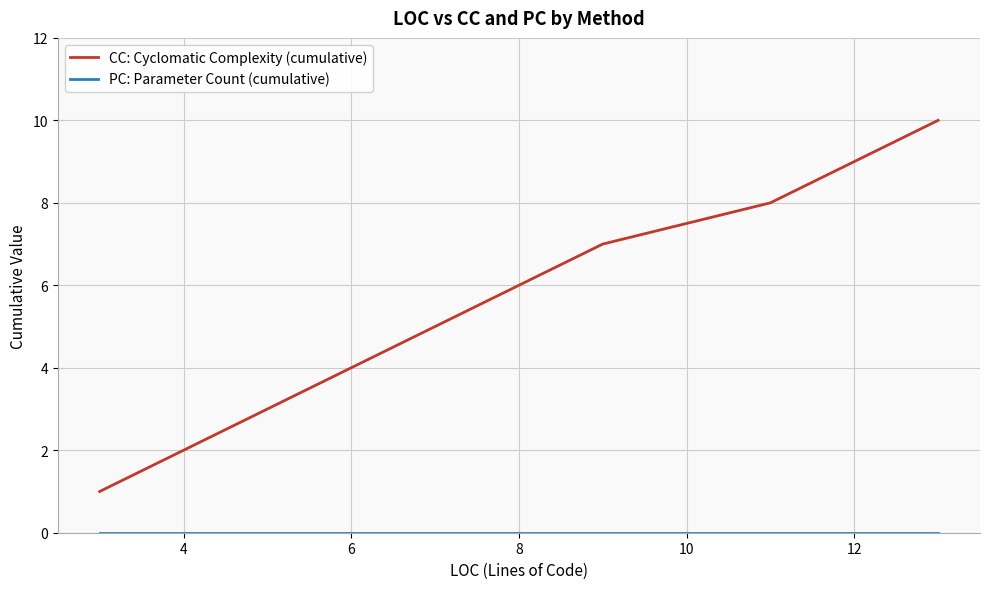

What is the maximum value shown in the chart?

10